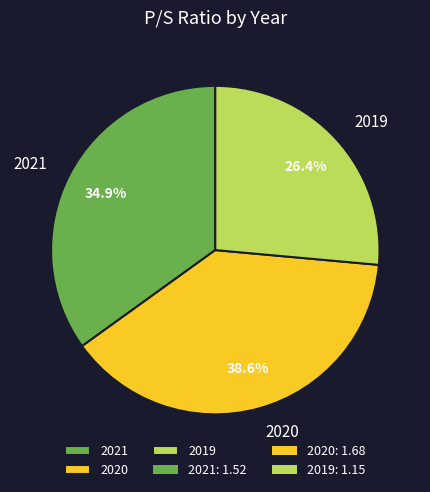

What is the largest slice in the pie chart?

2020